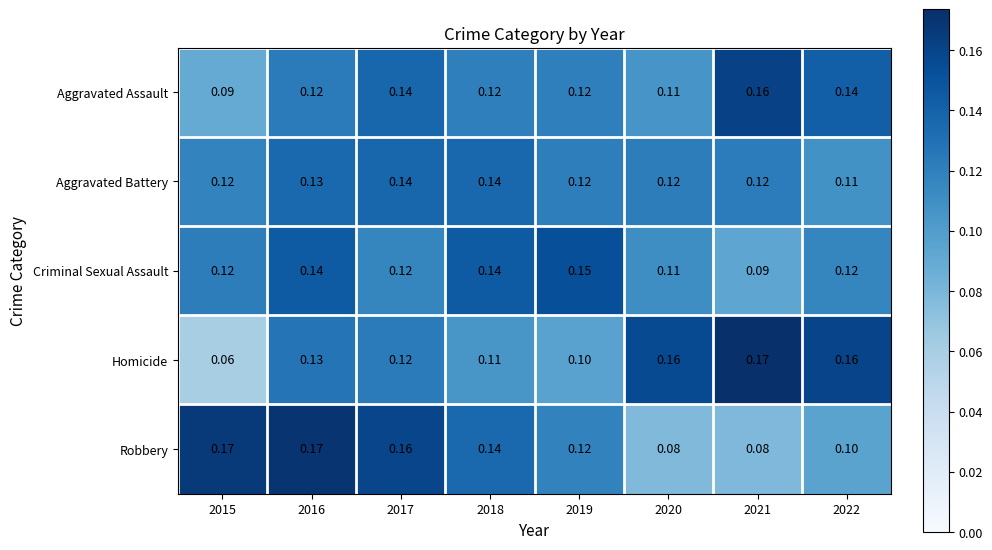

Which series has the widest spread of values?

Homicide